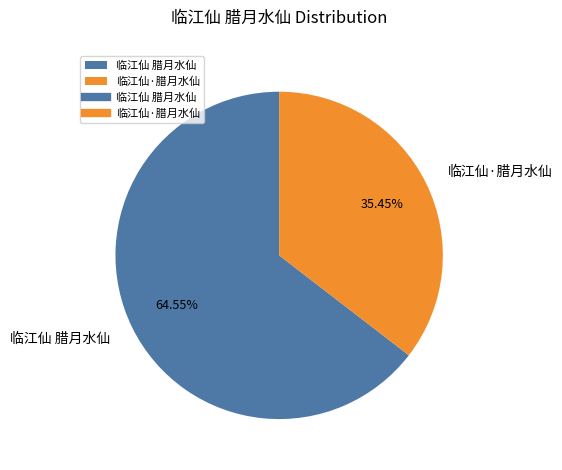

Is there a majority slice in this chart?

Yes